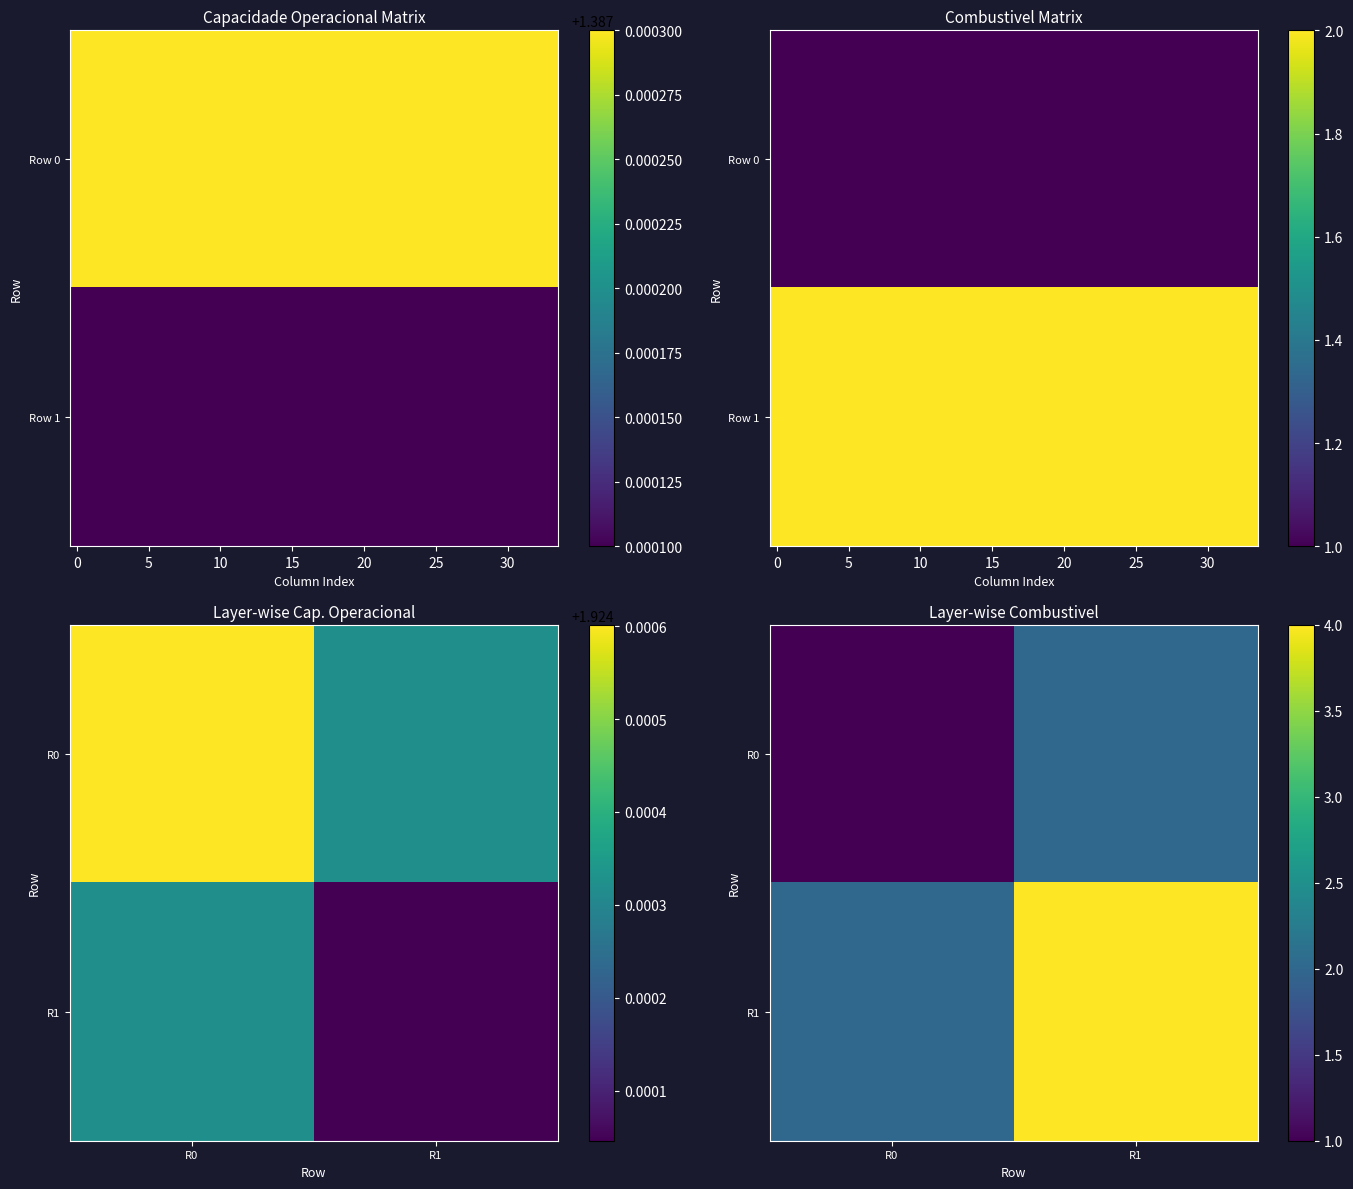

What is the maximum value for R1?

4